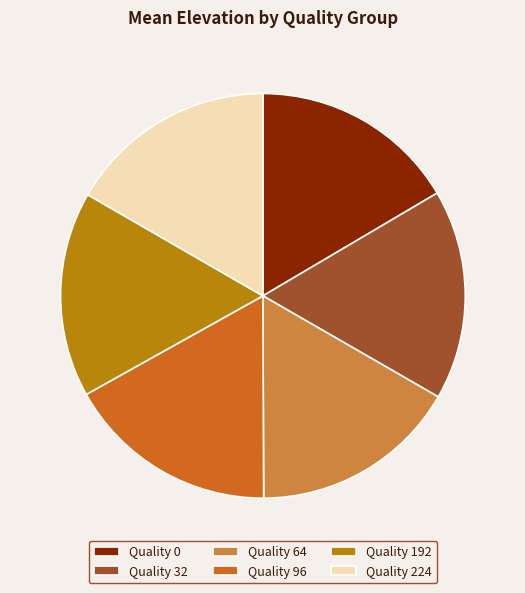

True or false: Quality 32 accounts for 17% of the total.

True